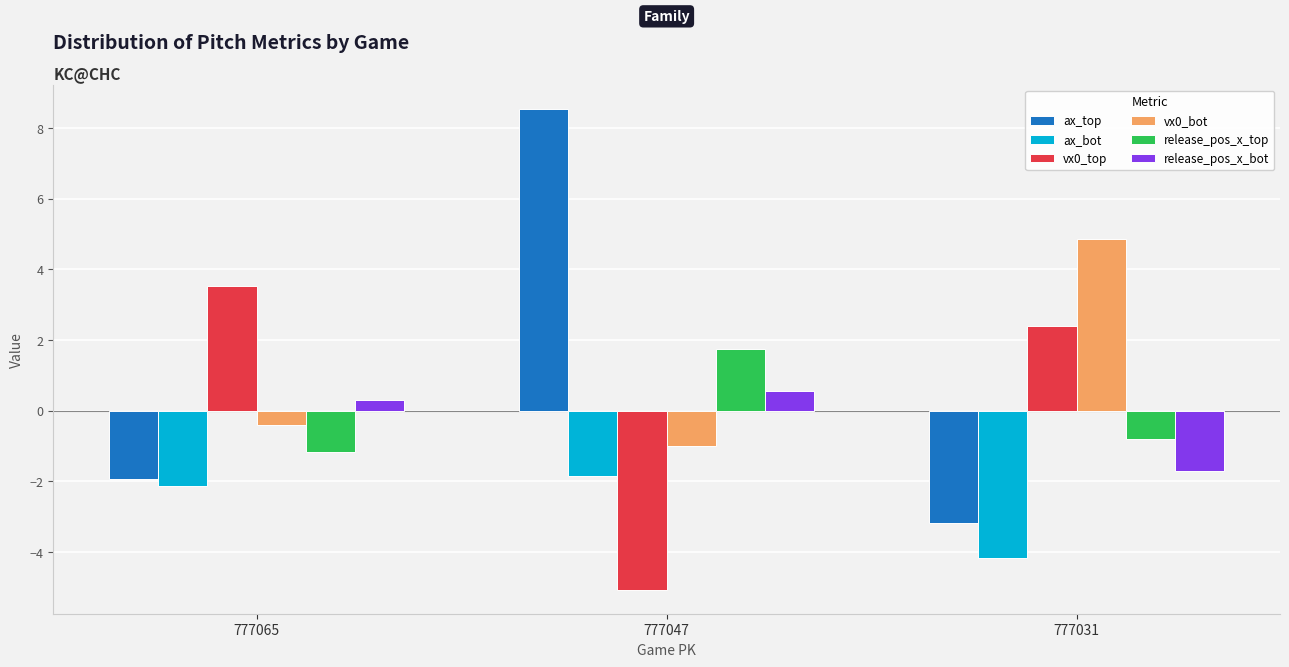

Does the chart contain any negative values?

Yes